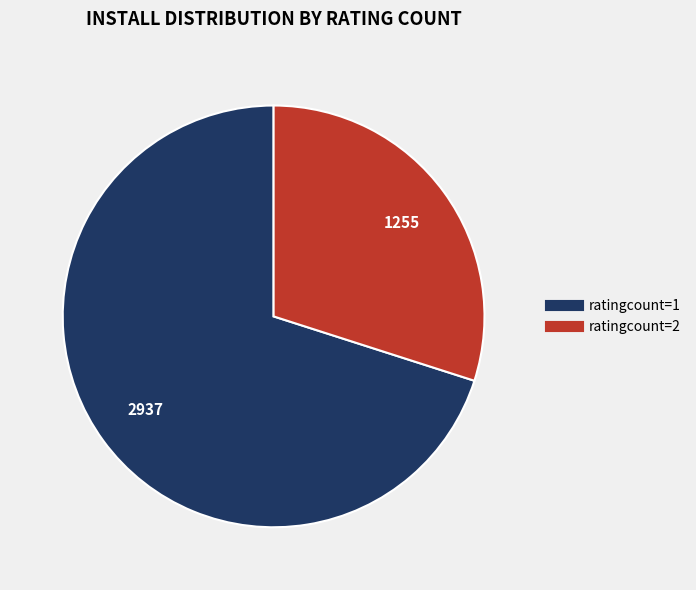

Is there a majority slice in this chart?

Yes